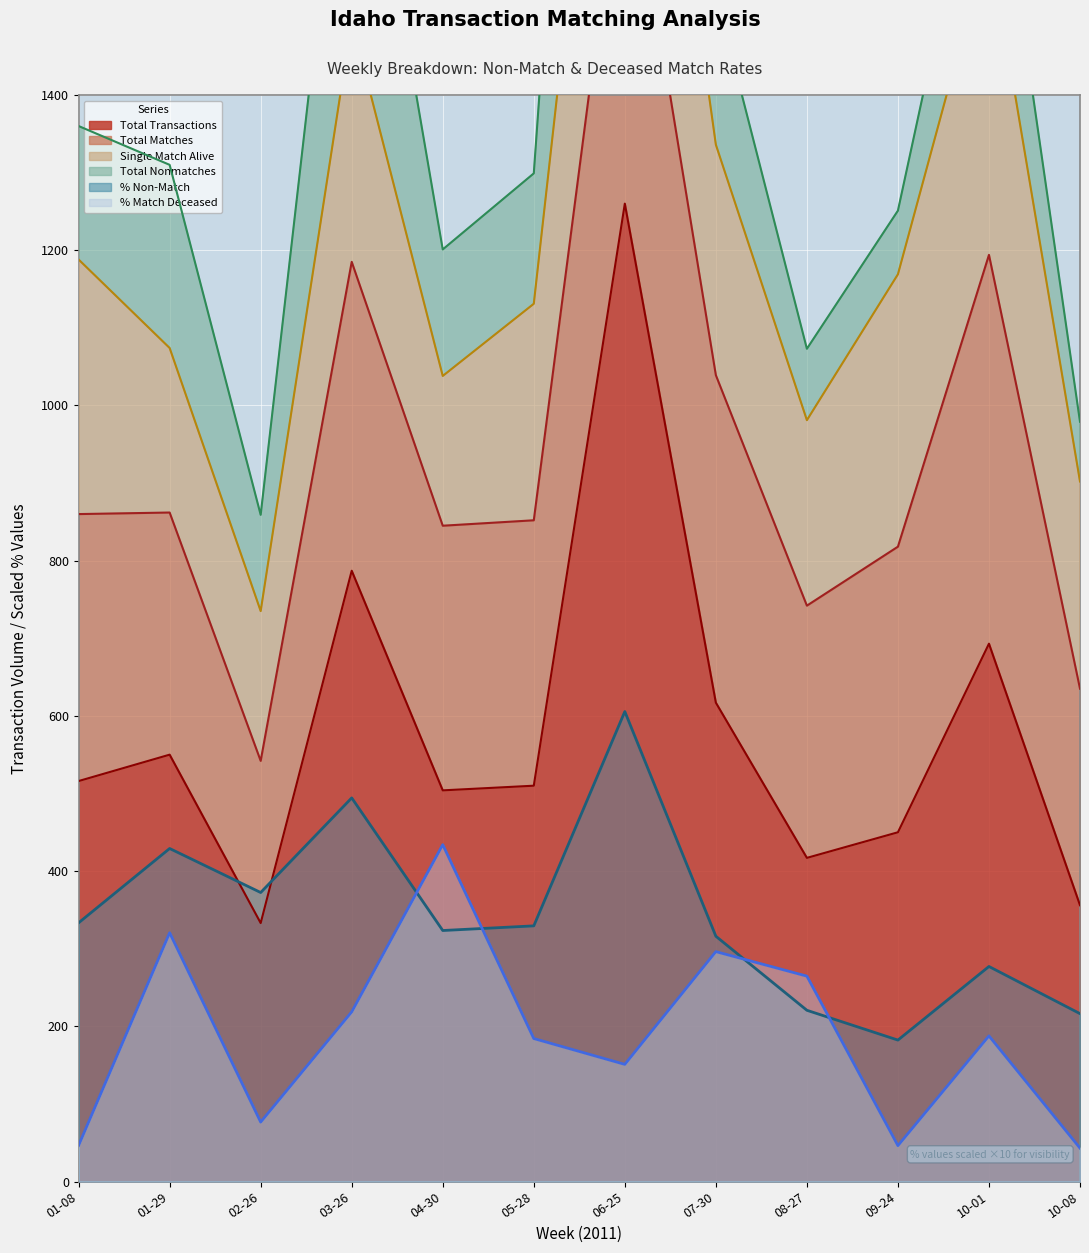

Reading right to left, what are all the values shown in this chart?

PercentNonMatch: 216.3	277.1	182.2	220.6	316.1	605.6	329.4	323.4	494.3	372.4	429.1	333.3
PercentMatchDeceased: 43.0	187.6	46.2	264.6	296.2	150.9	184.2	434.0	218.6	76.6	320.5	46.5
Total_Transactions: 356.0	693.0	450.0	417.0	617.0	1260.0	510.0	504.0	787.0	333.0	550.0	516.0